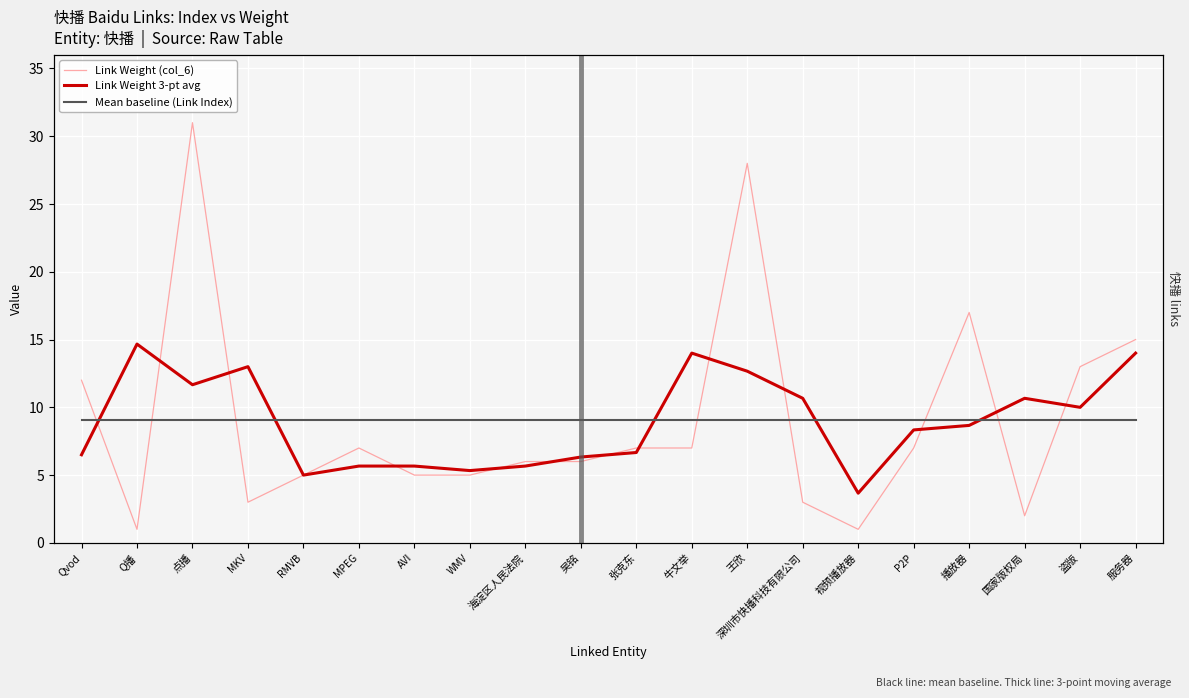

At Qvod, list the series in order from largest to smallest.

Link Weight (col_6), Mean baseline (Link Index), Link Weight 3-pt avg